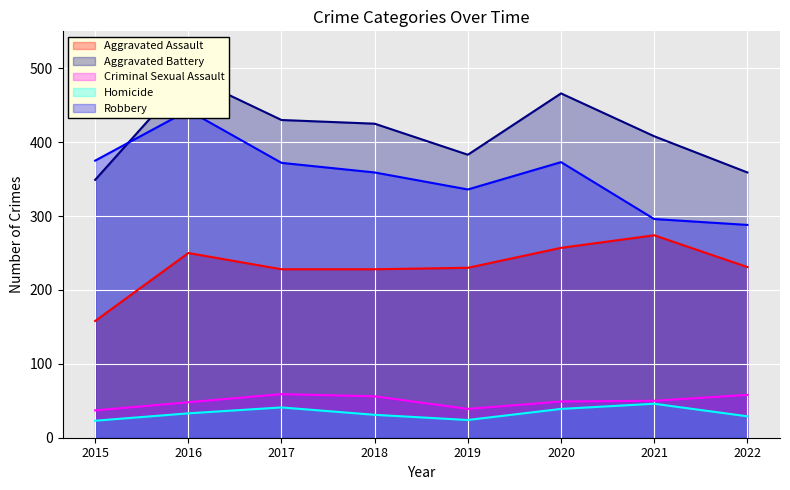

How many series are shown in this chart?

5